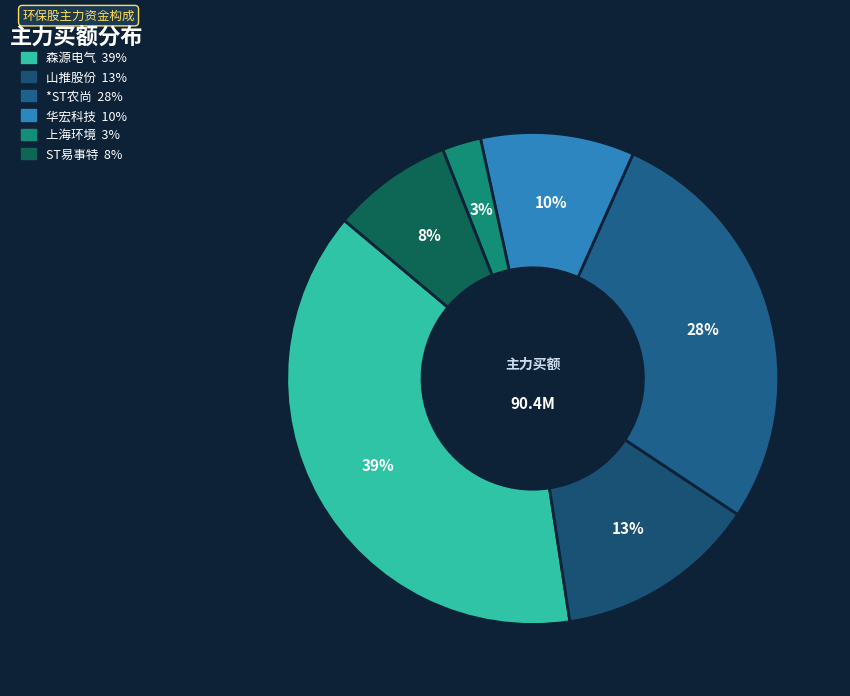

What percentage is the 华宏科技 slice, to the nearest percent?

10%